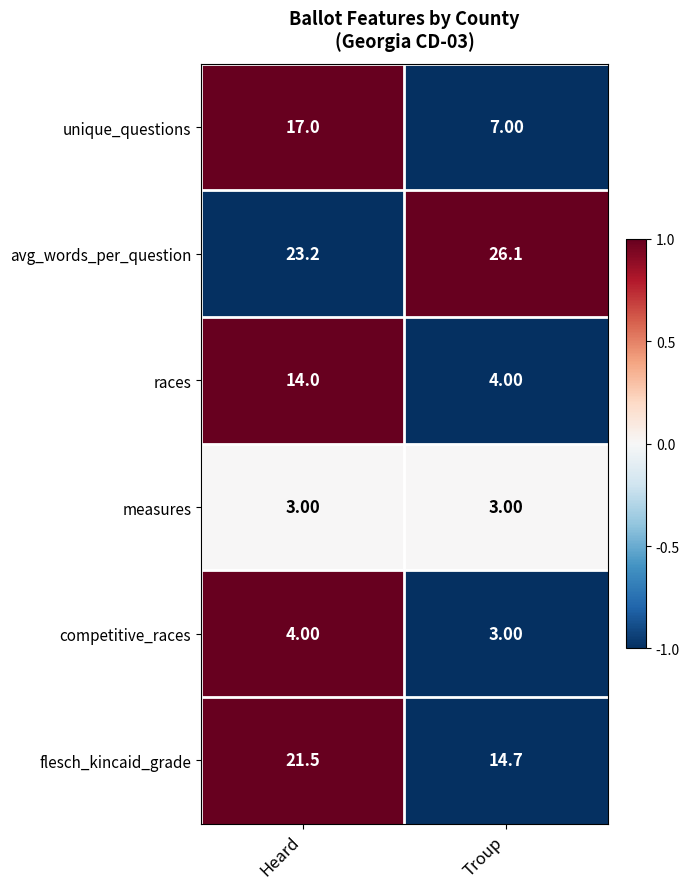

How many categories are shown in the chart?

2